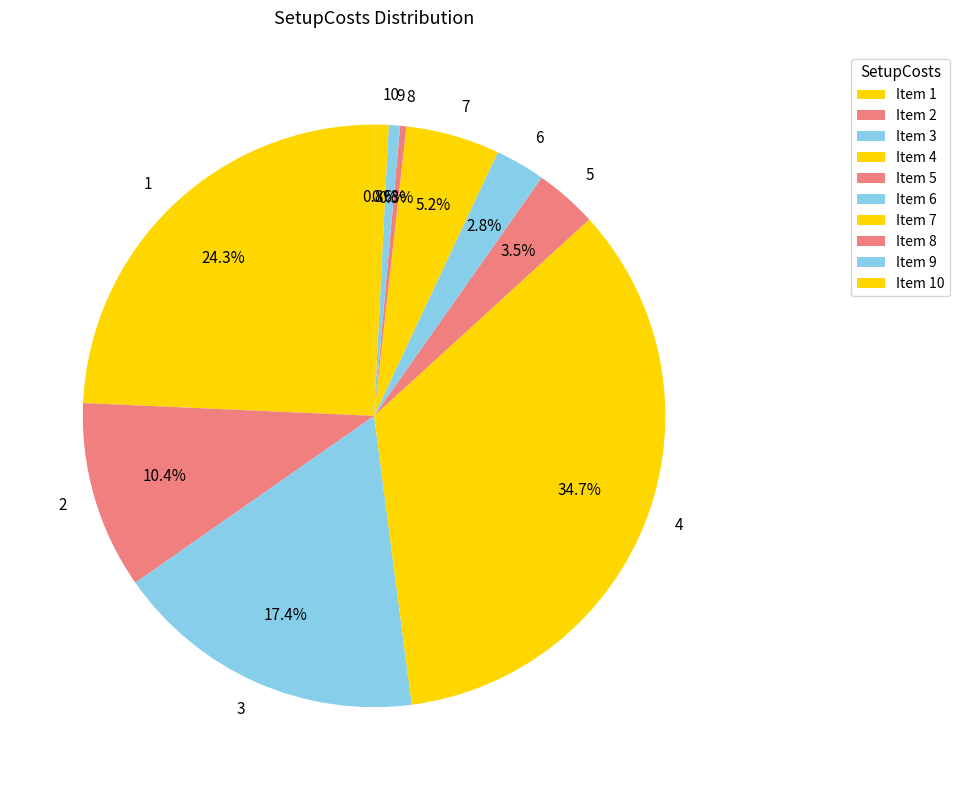

Between 4 and 10, which is larger?

4